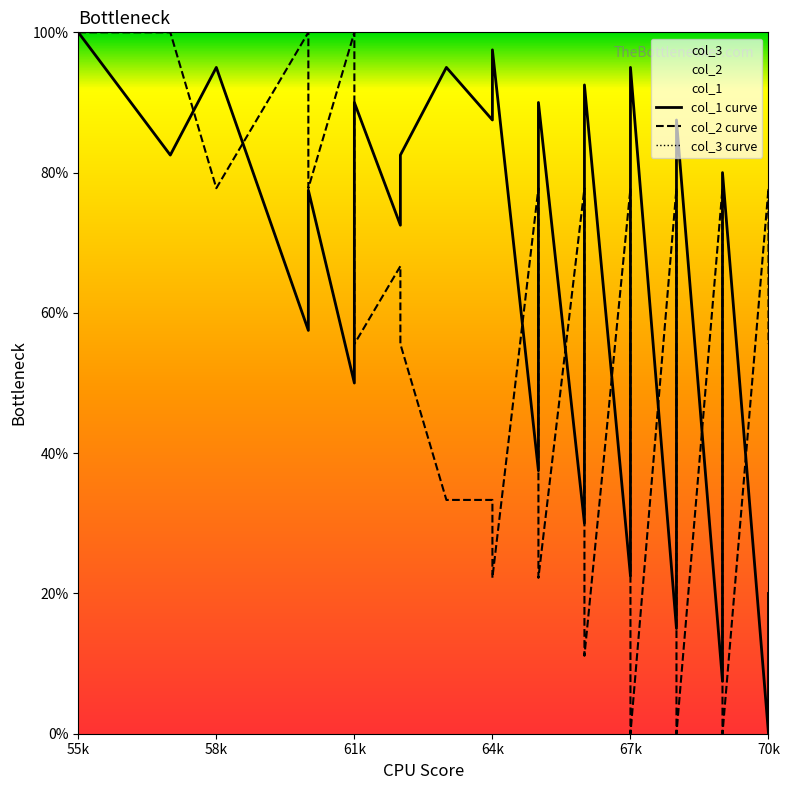

Which series has the widest spread of values?

col_1 curve